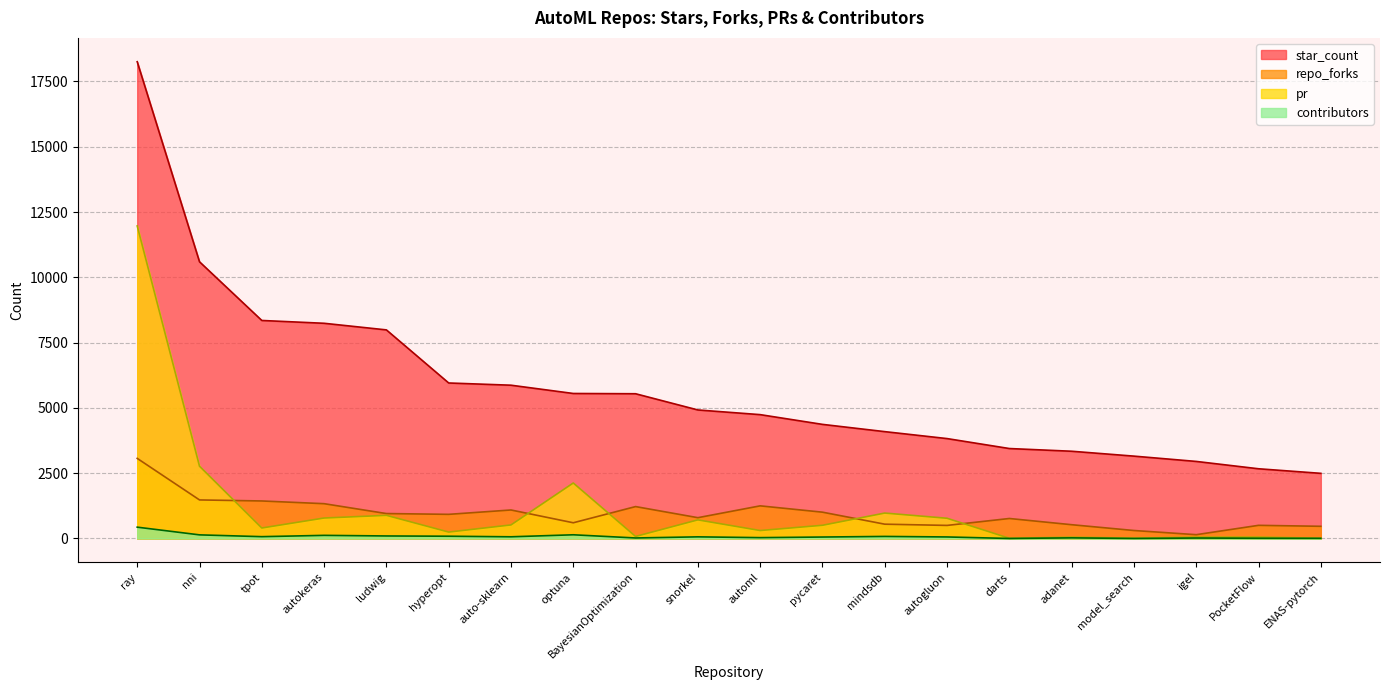

Rank the series at hyperopt from highest to lowest value.

star_count, repo_forks, pr, contributors